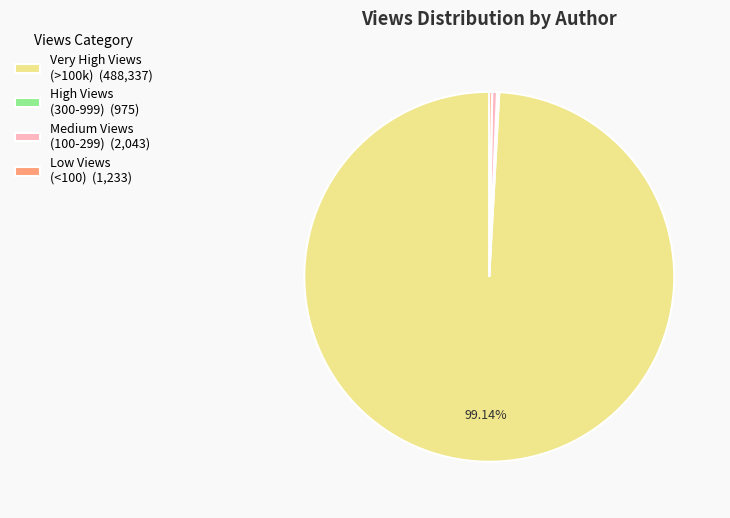

Is the sum of Medium Views (100-299) (2,043) and Very High Views (>100k) (488,337) greater than half?

Yes